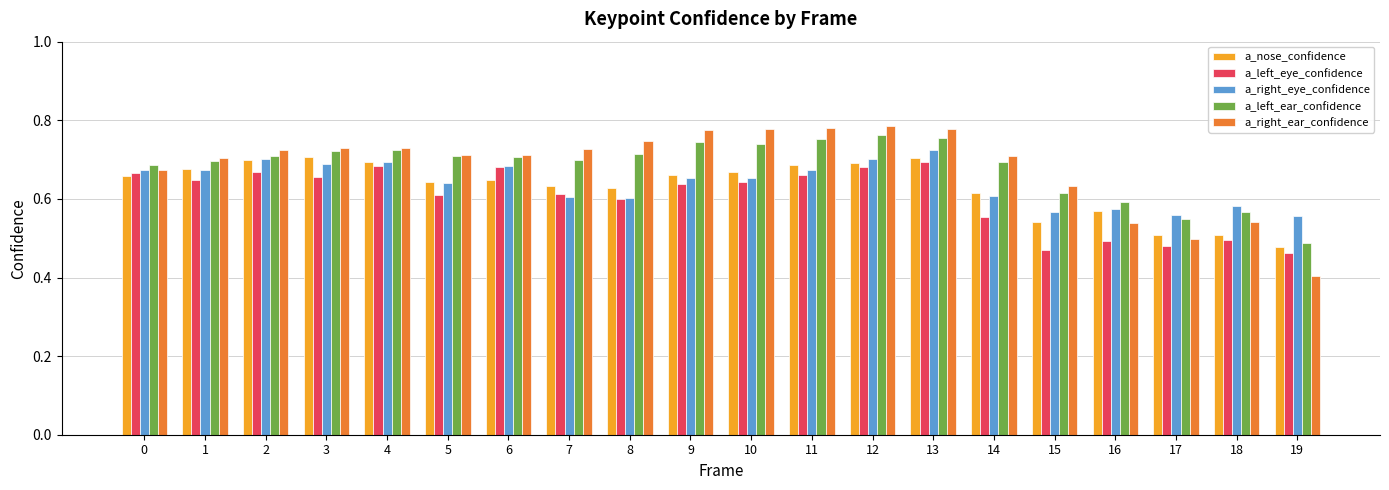

What is the sum of the a_right_ear_confidence values at 17 and 10?

1.3